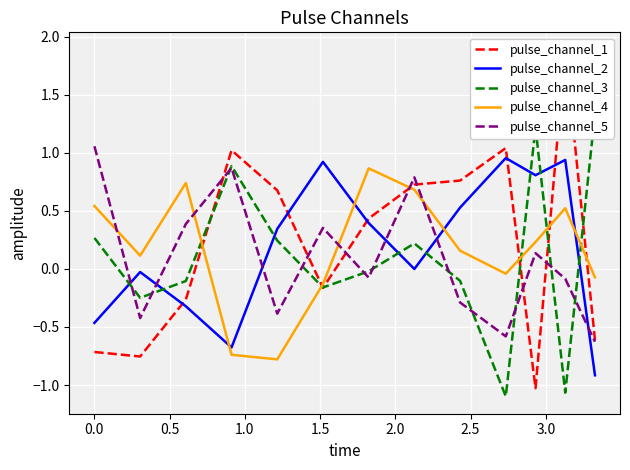

Which series ends up on top after the final intersection of pulse_channel_5 and pulse_channel_4?

pulse_channel_4